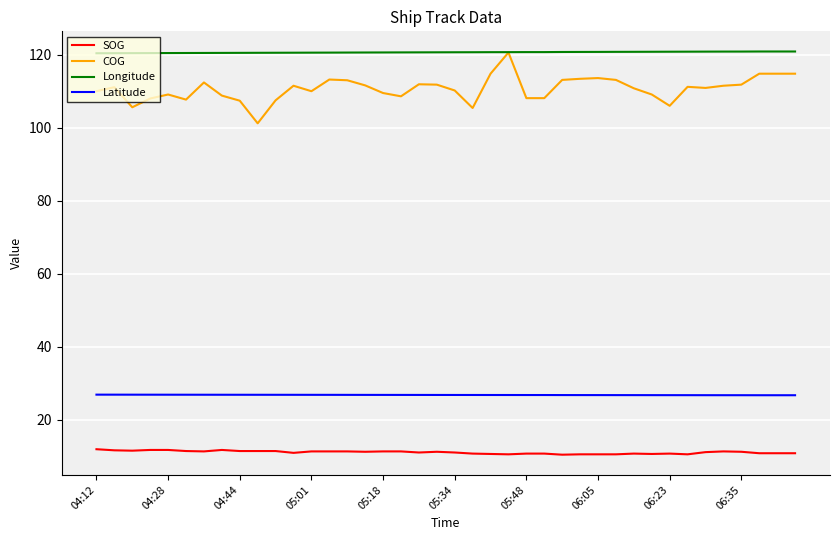

What is the greatest value displayed?

120.9